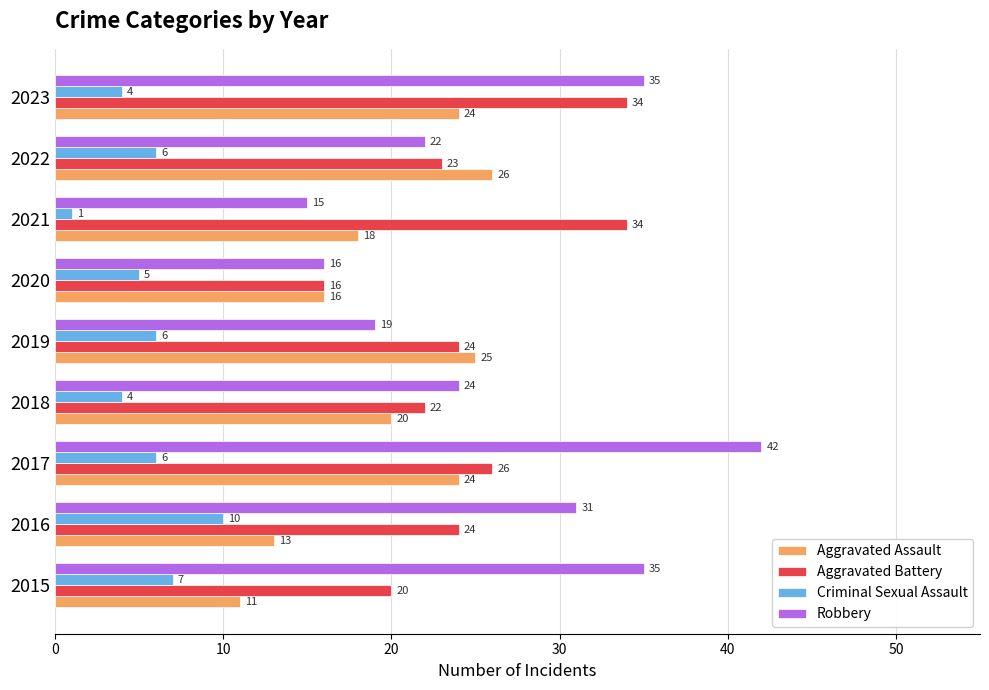

Between 2022 and 2023, which series saw the biggest shift?

Robbery